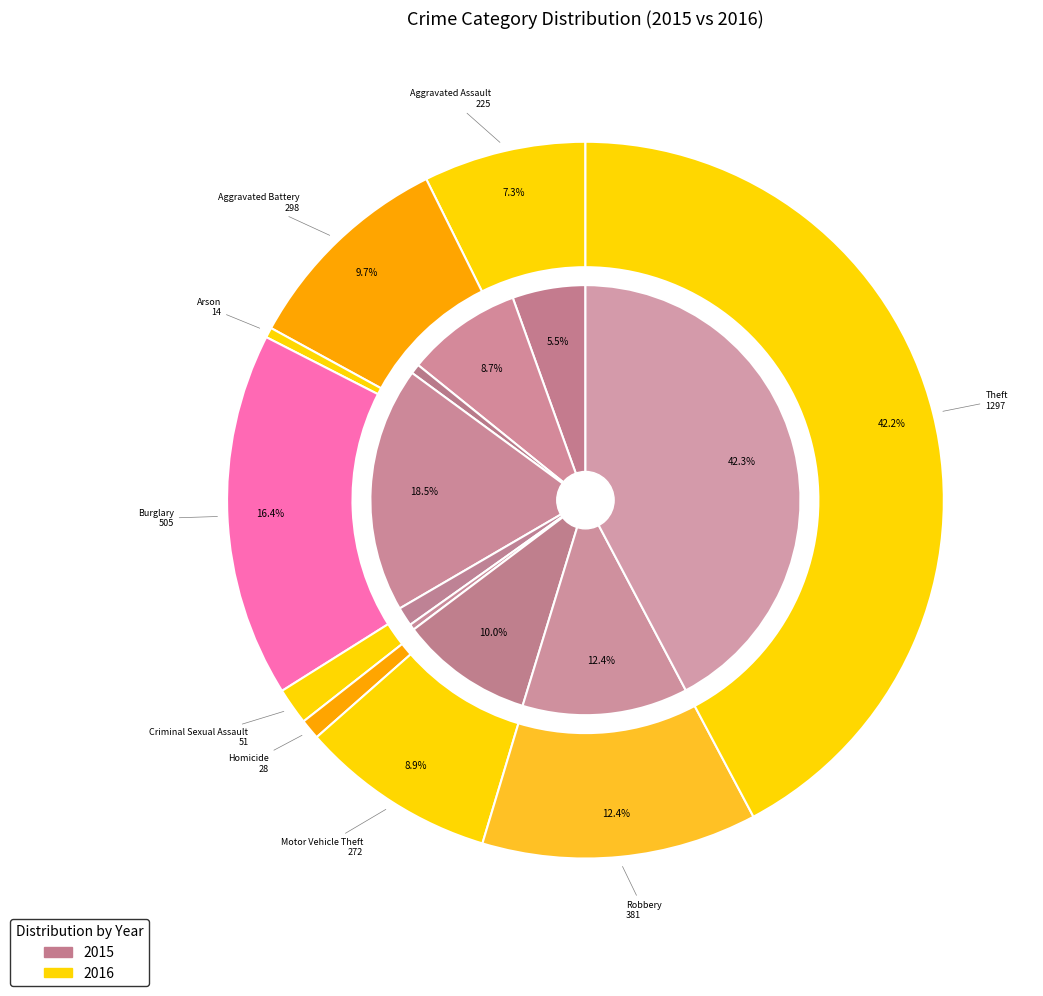

What is the total percentage of 4 and values_2015?

6.9%